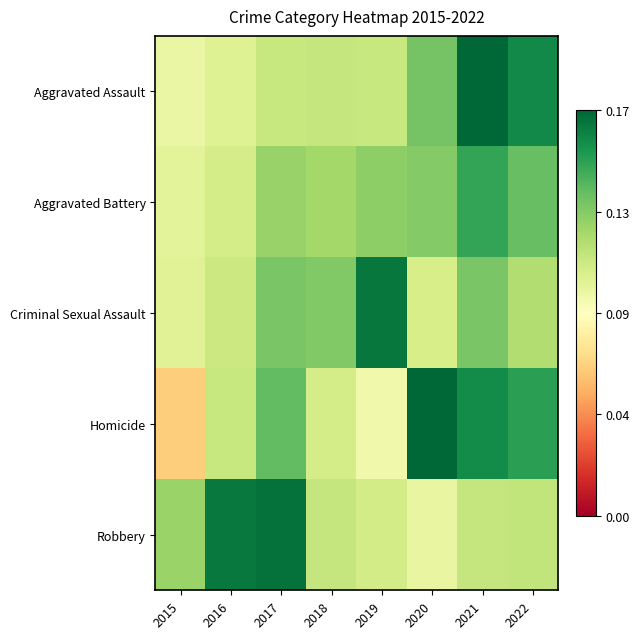

Reading left to right, what are all the values shown in this chart?

Aggravated Assault: 2015=0.1	2016=0.1	2017=0.1	2018=0.1	2019=0.1	2020=0.1	2021=0.2	2022=0.2
Aggravated Battery: 2015=0.1	2016=0.1	2017=0.1	2018=0.1	2019=0.1	2020=0.1	2021=0.2	2022=0.1
Criminal Sexual Assault: 2015=0.1	2016=0.1	2017=0.1	2018=0.1	2019=0.2	2020=0.1	2021=0.1	2022=0.1
Homicide: 2015=0.1	2016=0.1	2017=0.1	2018=0.1	2019=0.1	2020=0.2	2021=0.2	2022=0.2
Robbery: 2015=0.1	2016=0.2	2017=0.2	2018=0.1	2019=0.1	2020=0.1	2021=0.1	2022=0.1